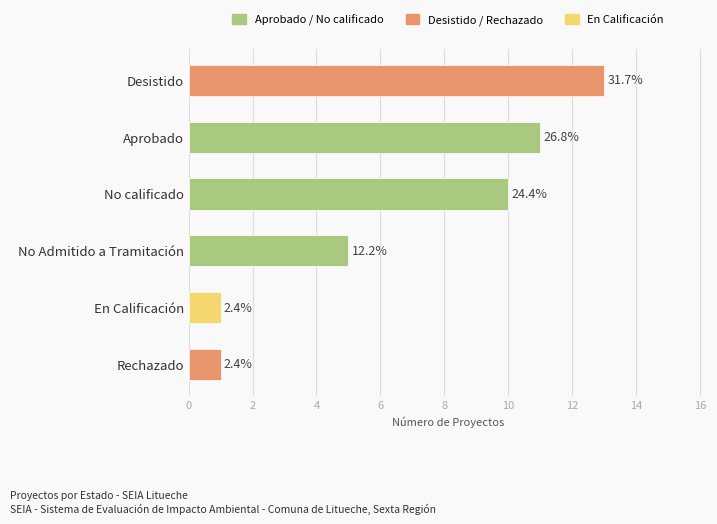

How many bars are there in total?

6